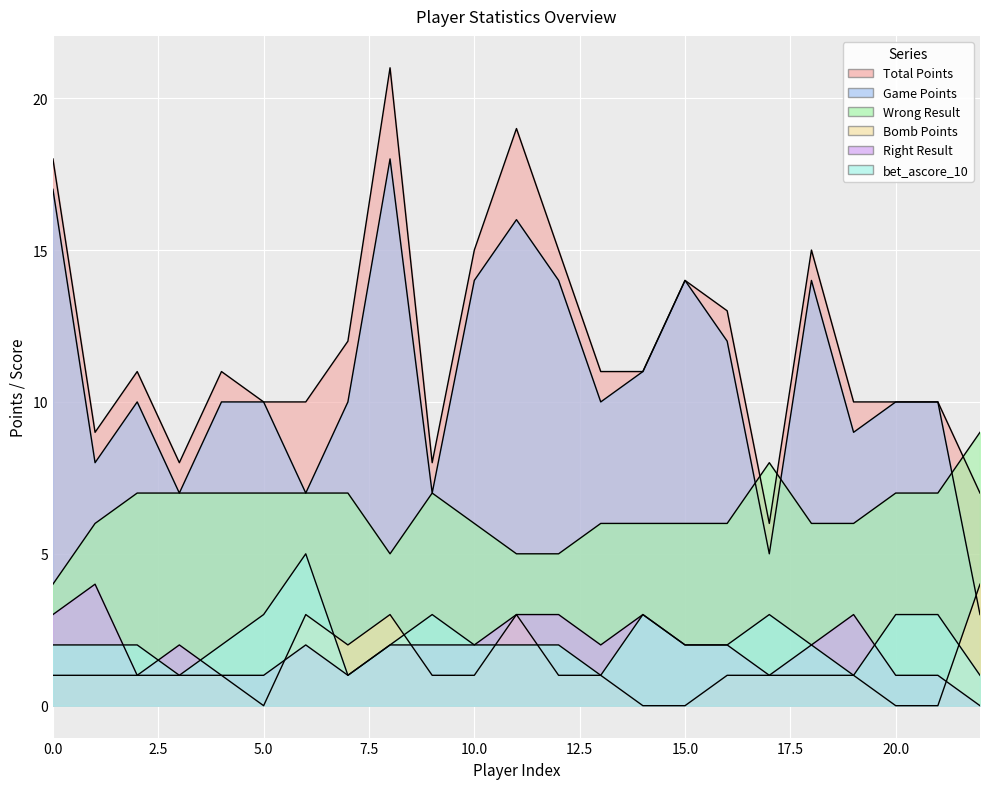

At which label does Bomb Points reach its minimum?

5